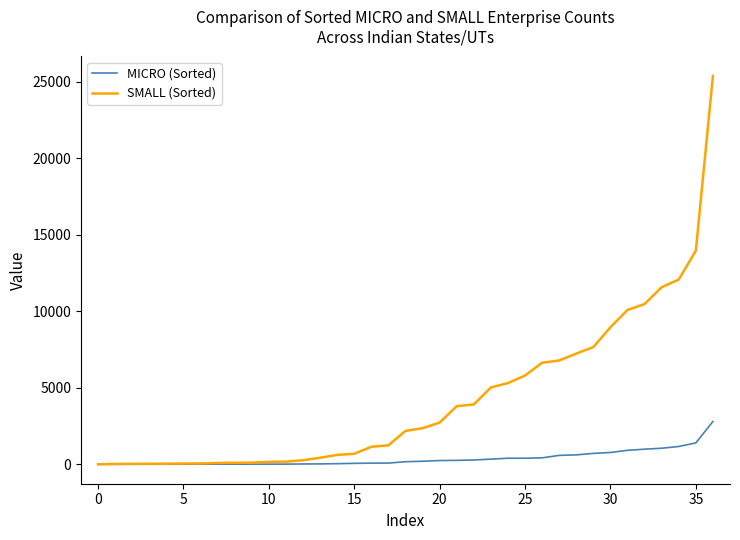

Which series has the widest spread of values?

SMALL (Sorted)